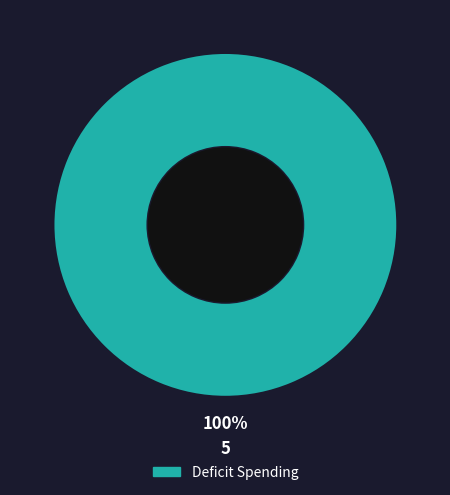

Is there a majority slice in this chart?

Yes